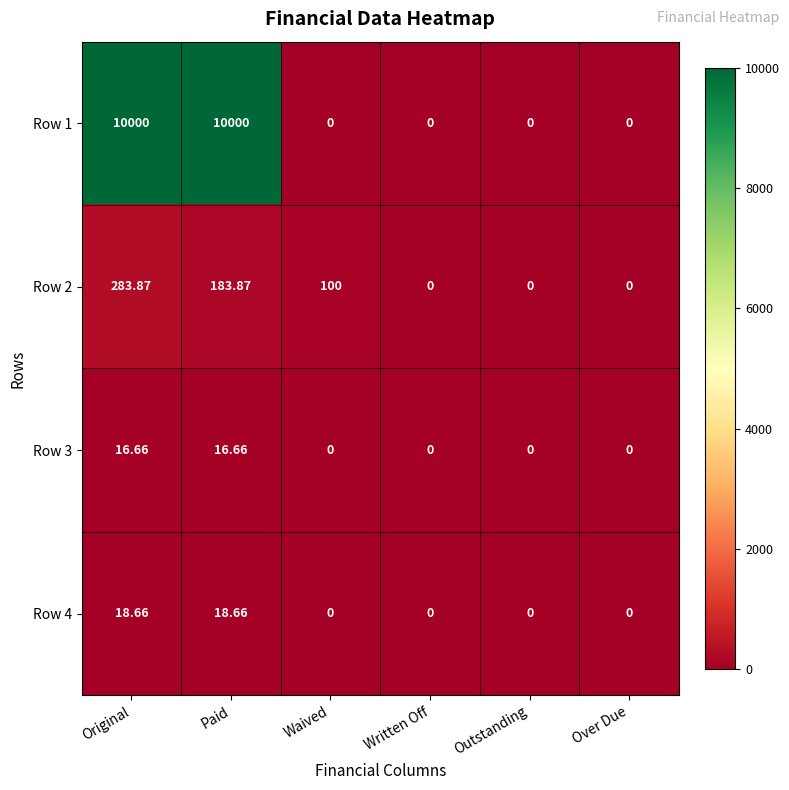

Where does the Row 2 series first go above 100?

Original